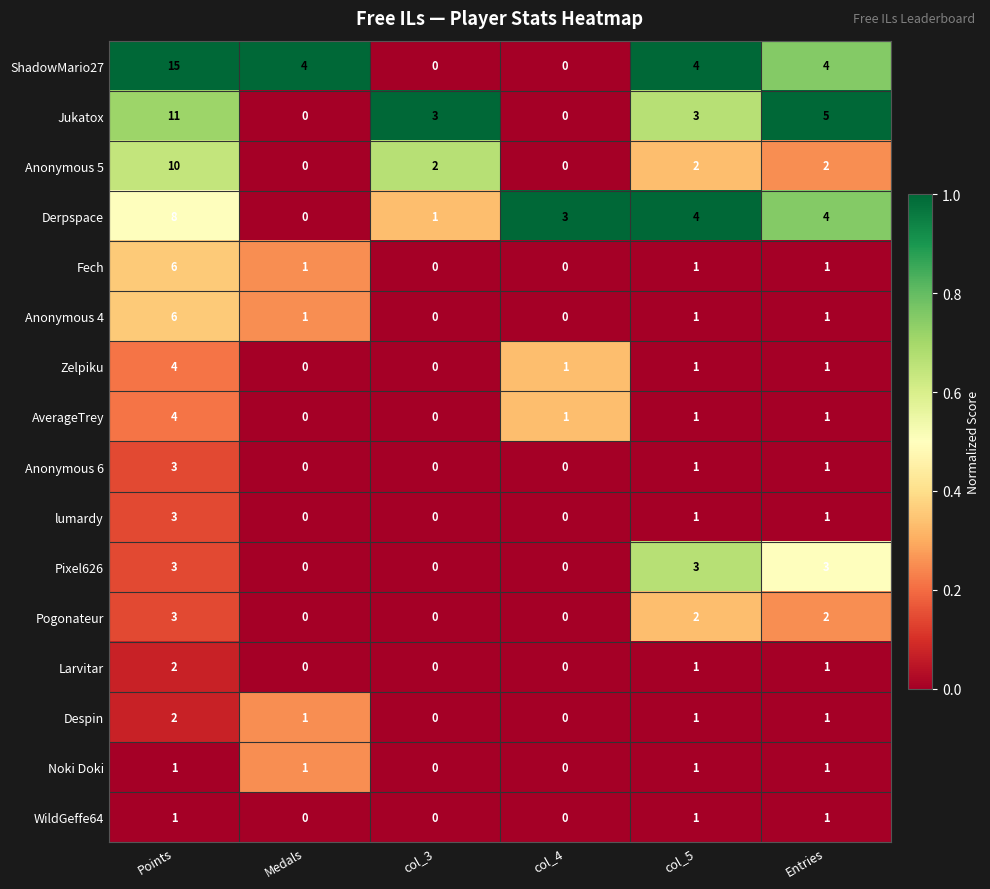

Which series has the widest spread of values?

ShadowMario27